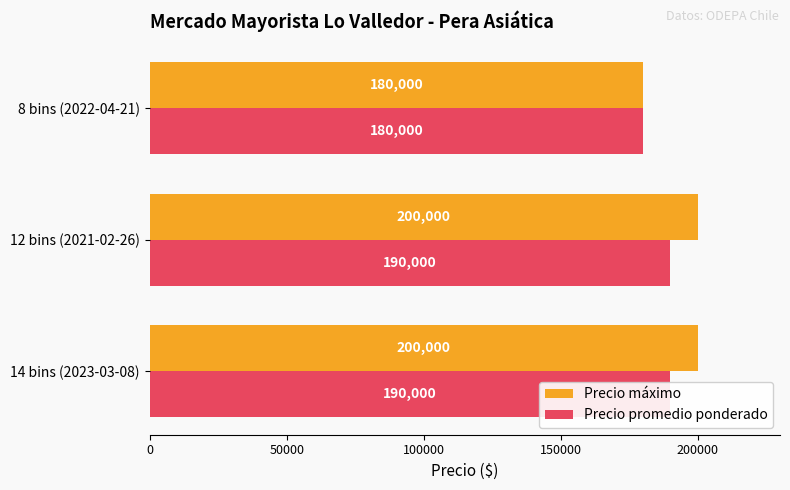

What is the value of the Precio promedio ponderado bar at the 3rd from the left?

180000